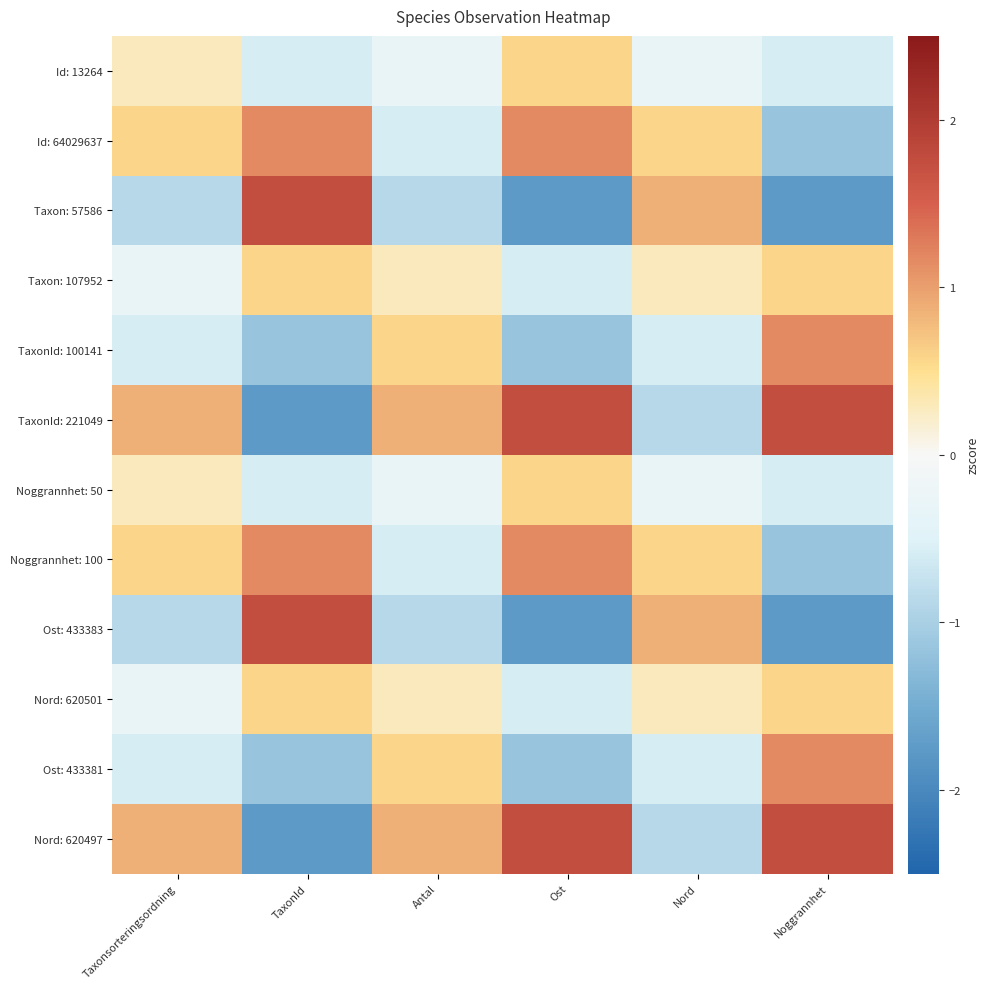

What is the spread (max minus min) of values at Ost?

3.5